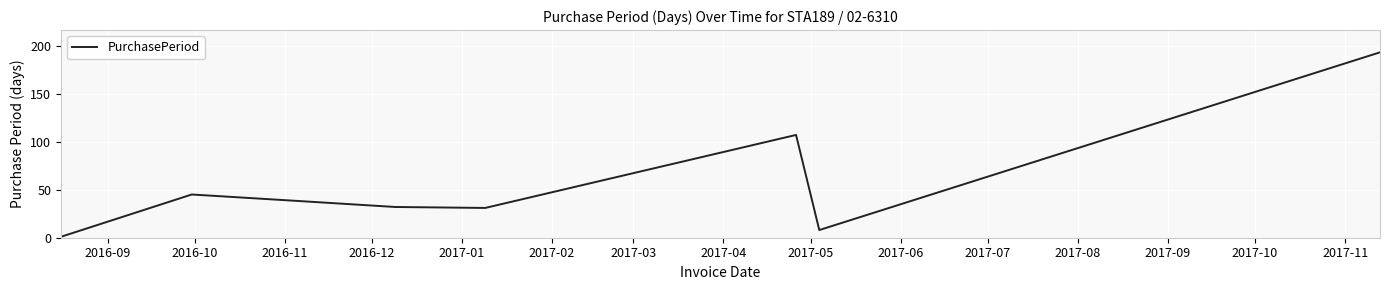

How many values are below 38?

4